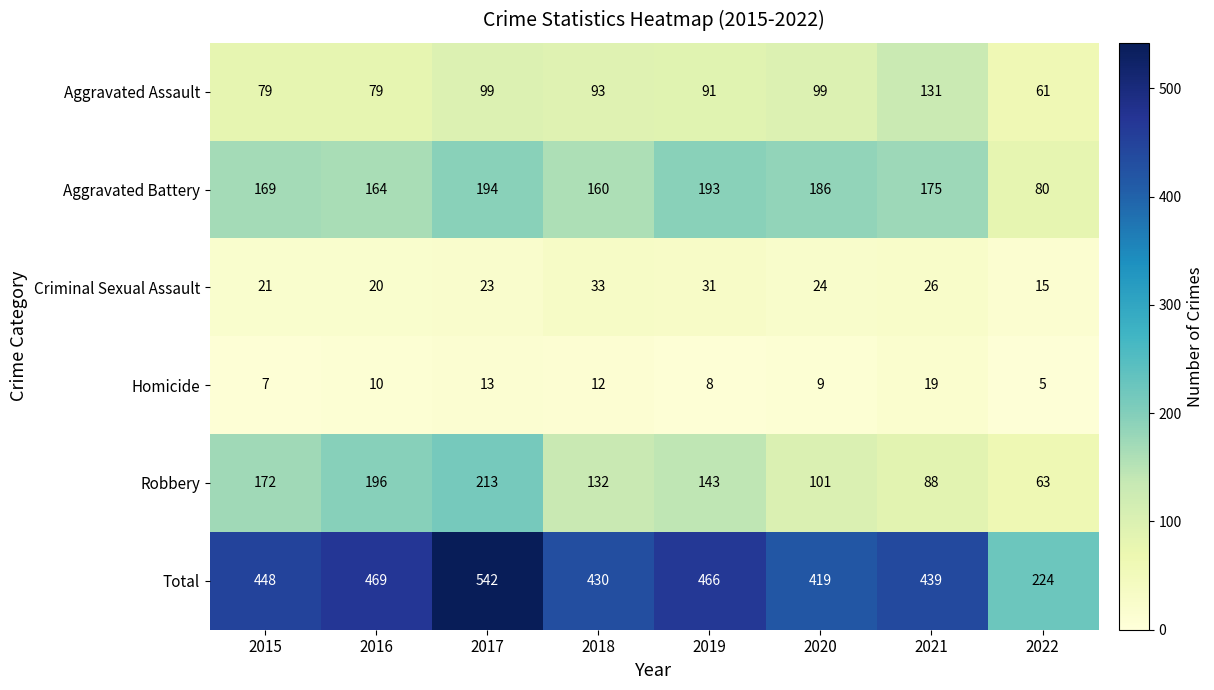

What is the approximate value of Total at 2019?

466